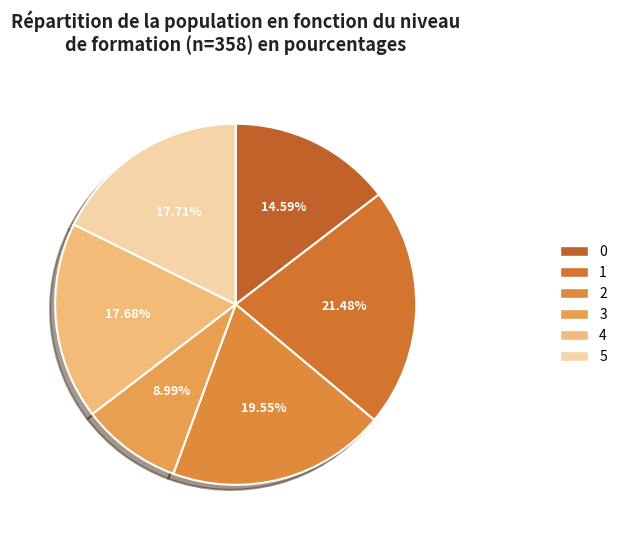

How many slices are in this pie chart?

6